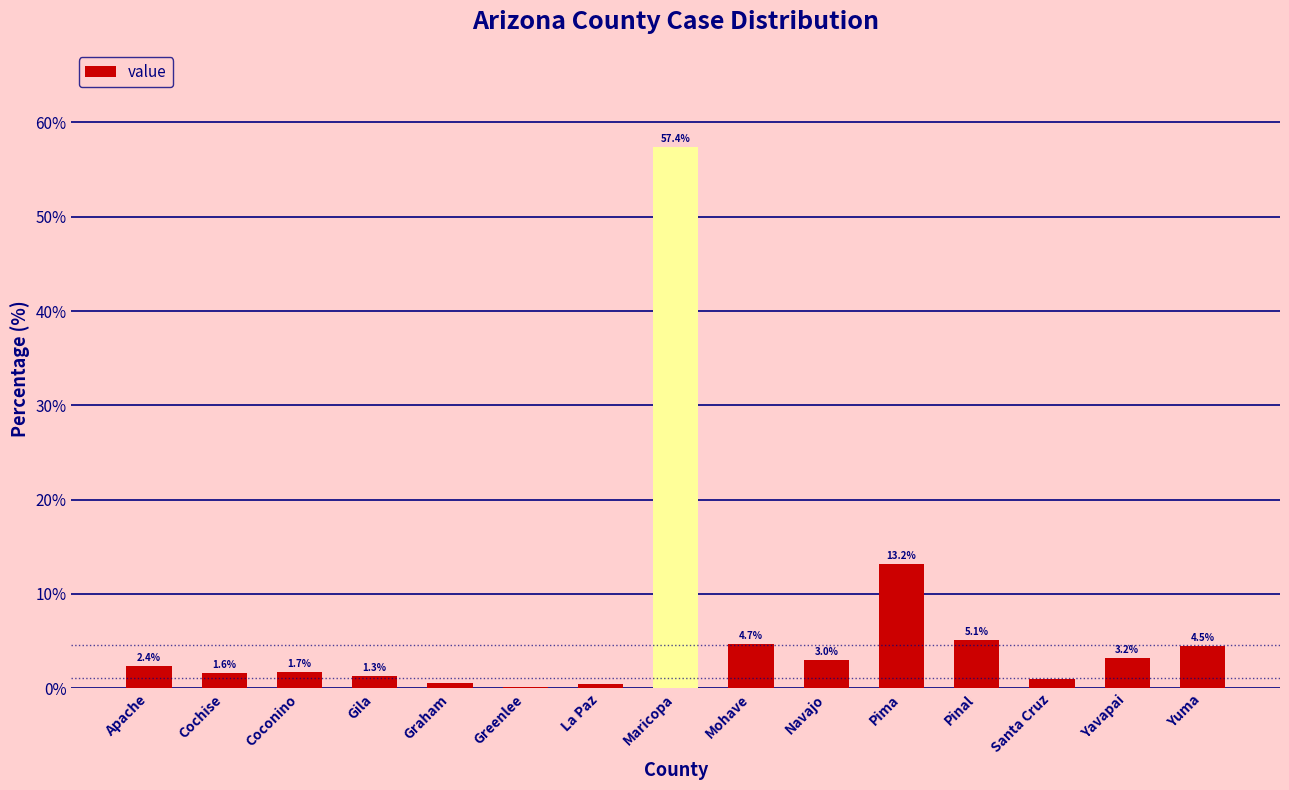

Between Apache and Yavapai, which is larger?

Yavapai